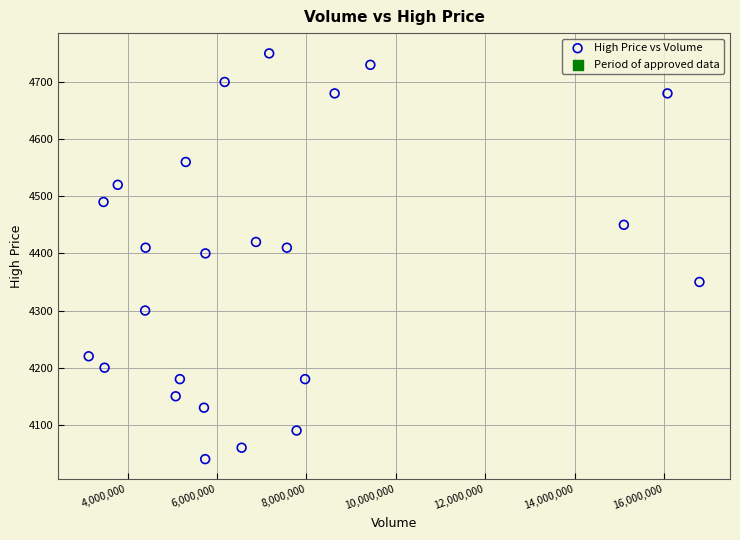

What is the range of X values (max minus min)?

13660800